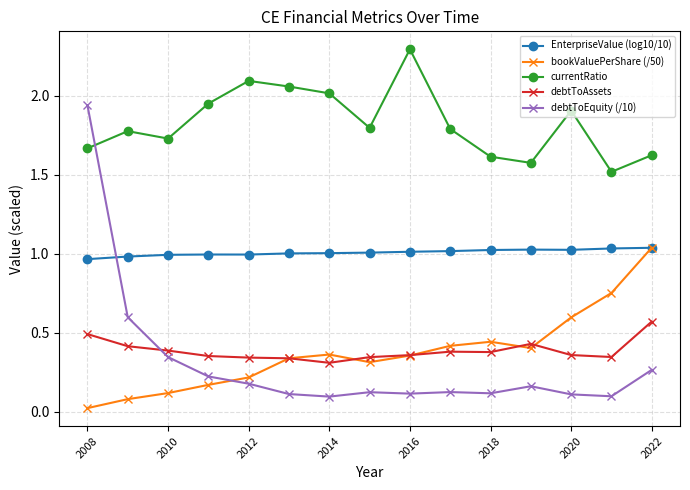

What is the greatest value displayed?

2.3